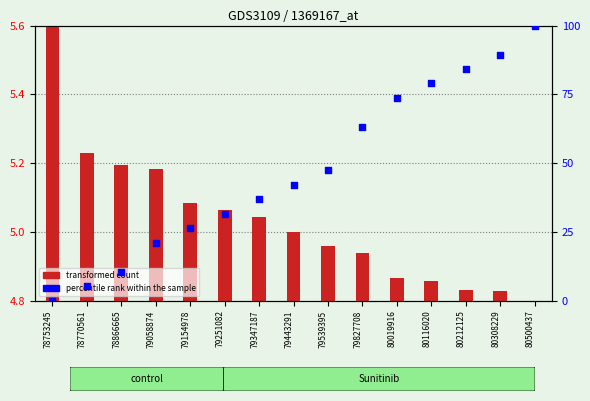

Is the value of transformed count at 79154978 greater than the value of percentile rank within the sample at 80308229?

No